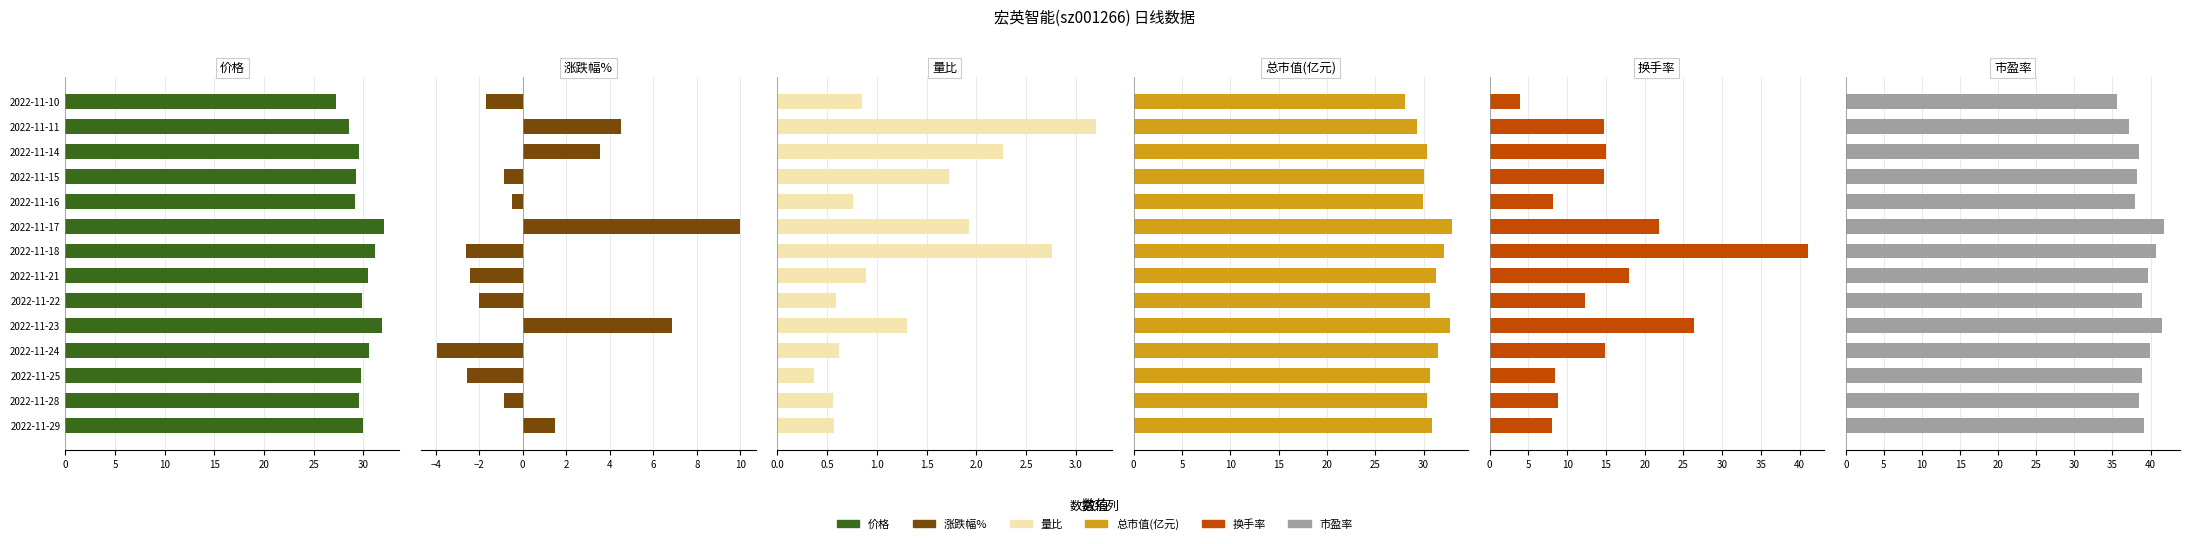

Read the 市盈率 value at 2022-11-17.

41.8